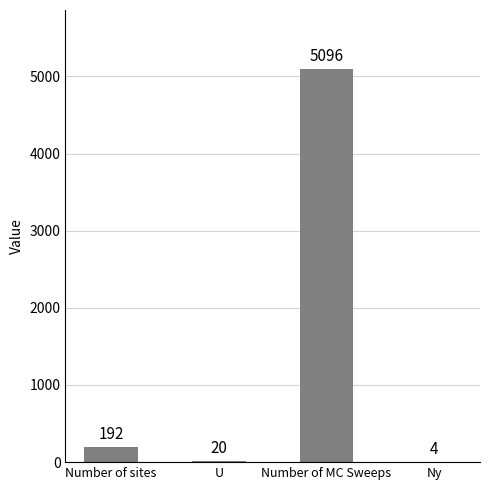

The chart shows a value of 4 at Ny. True or false?

True